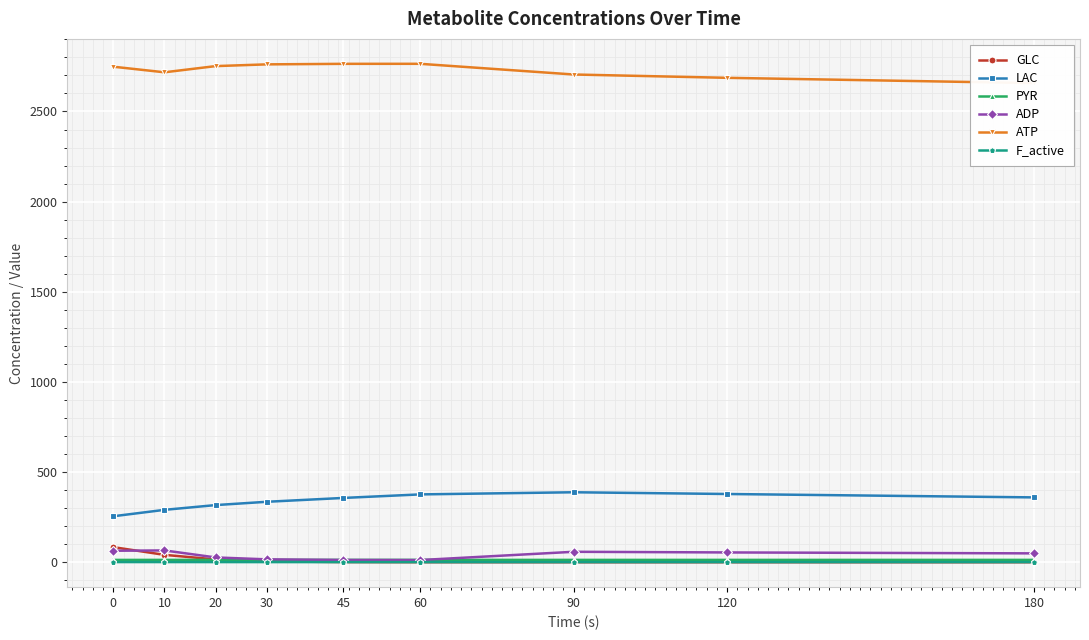

Reading left to right, list all the values displayed in this chart.

GLC: 0=83.8	10=40.9	20=15.6	30=5.1	45=0.9	60=0.2	90=0.0	120=0.0	180=0.0
LAC: 0=255.0	10=290.6	20=317.0	30=335.3	45=356.6	60=376.2	90=388.1	120=378.5	180=359.7
PYR: 0=12.8	10=13.0	20=13.0	30=12.9	45=13.0	60=13.0	90=13.0	120=13.0	180=13.0
ADP: 0=63.8	10=65.5	20=26.6	30=16.0	45=12.6	60=12.1	90=58.0	120=54.3	180=49.2
ATP: 0=2748.4	10=2717.3	20=2751.7	30=2761.3	45=2764.2	60=2764.4	90=2705.1	120=2686.7	180=2657.5
F_active: 0=1.0	10=1.0	20=0.9	30=0.8	45=0.7	60=0.7	90=0.7	120=0.7	180=0.8